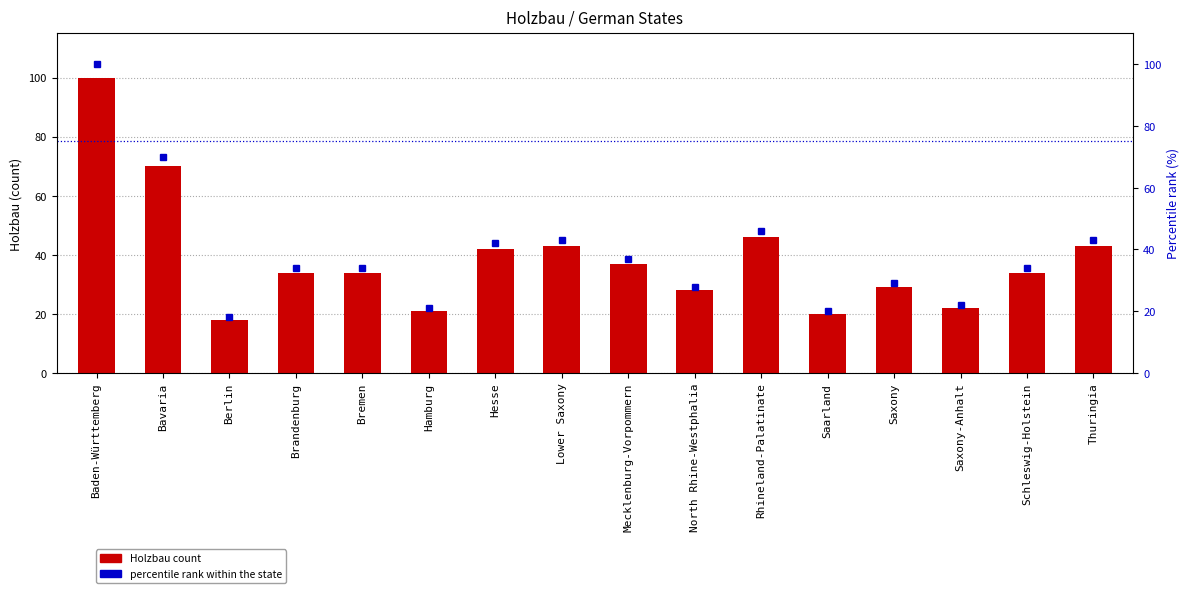

Which series has the largest total across all categories?

Holzbau